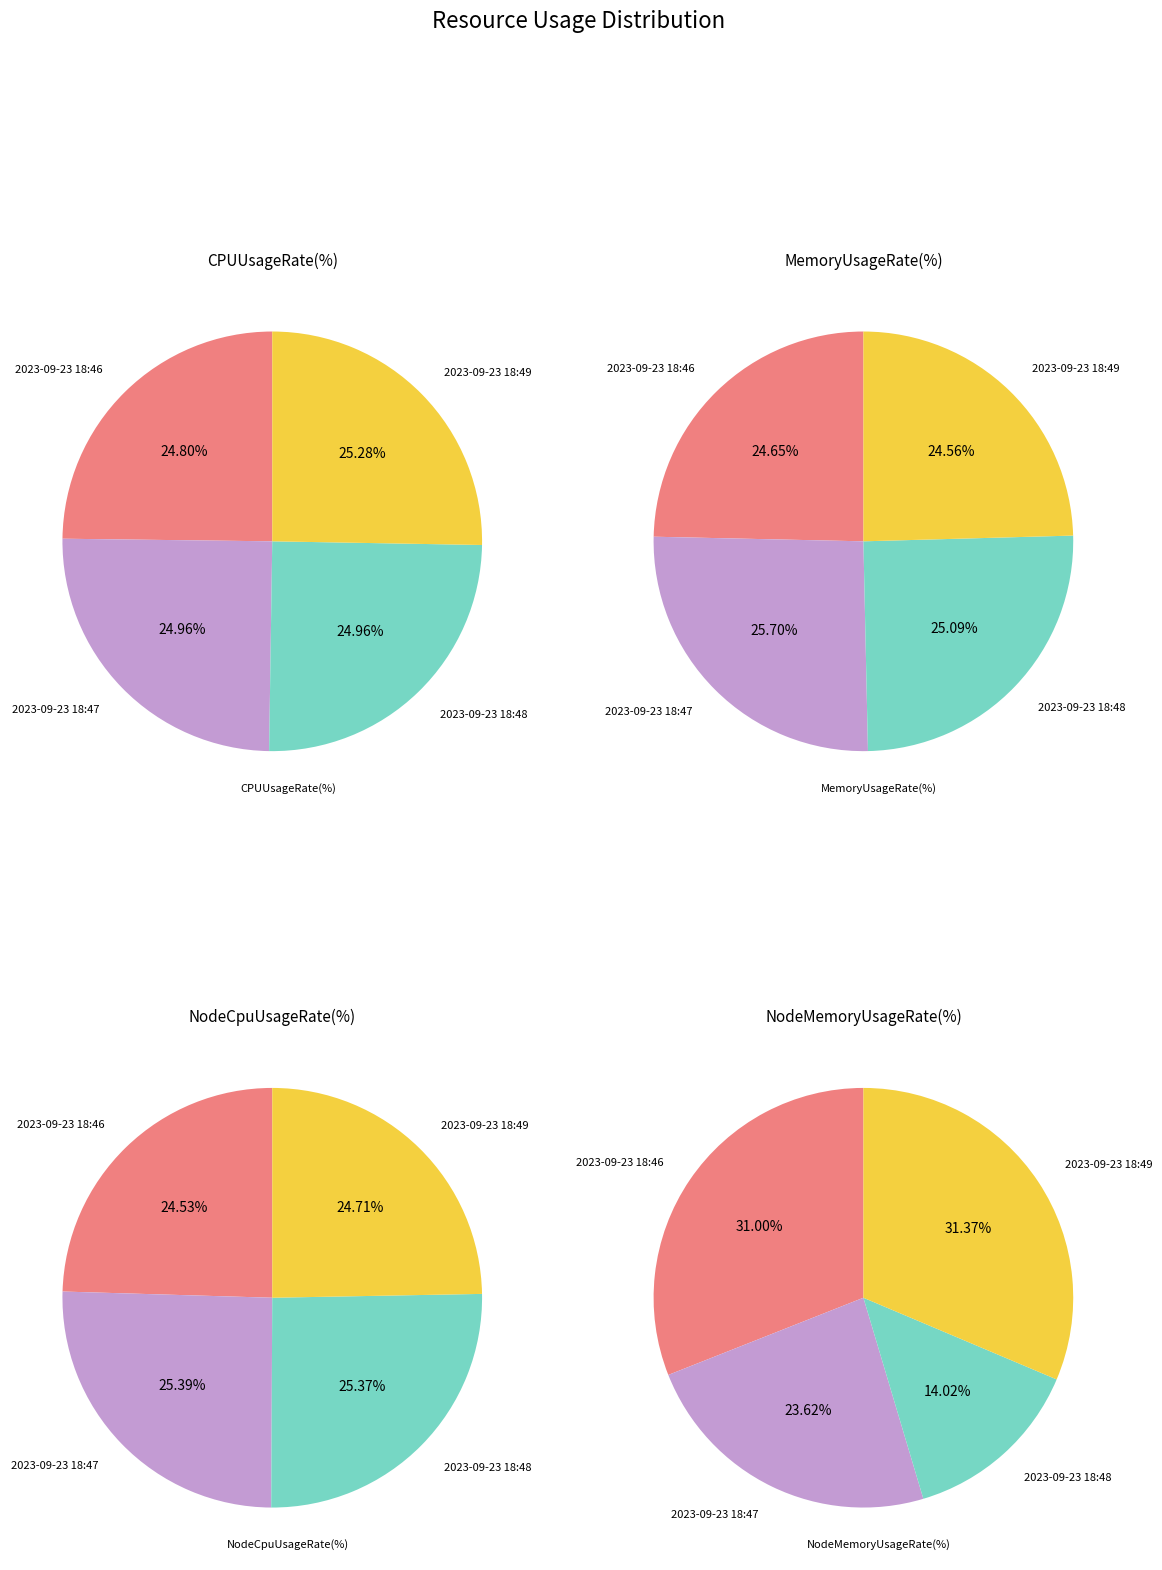

What is the smallest slice in the pie chart?

2023-09-23 18:48